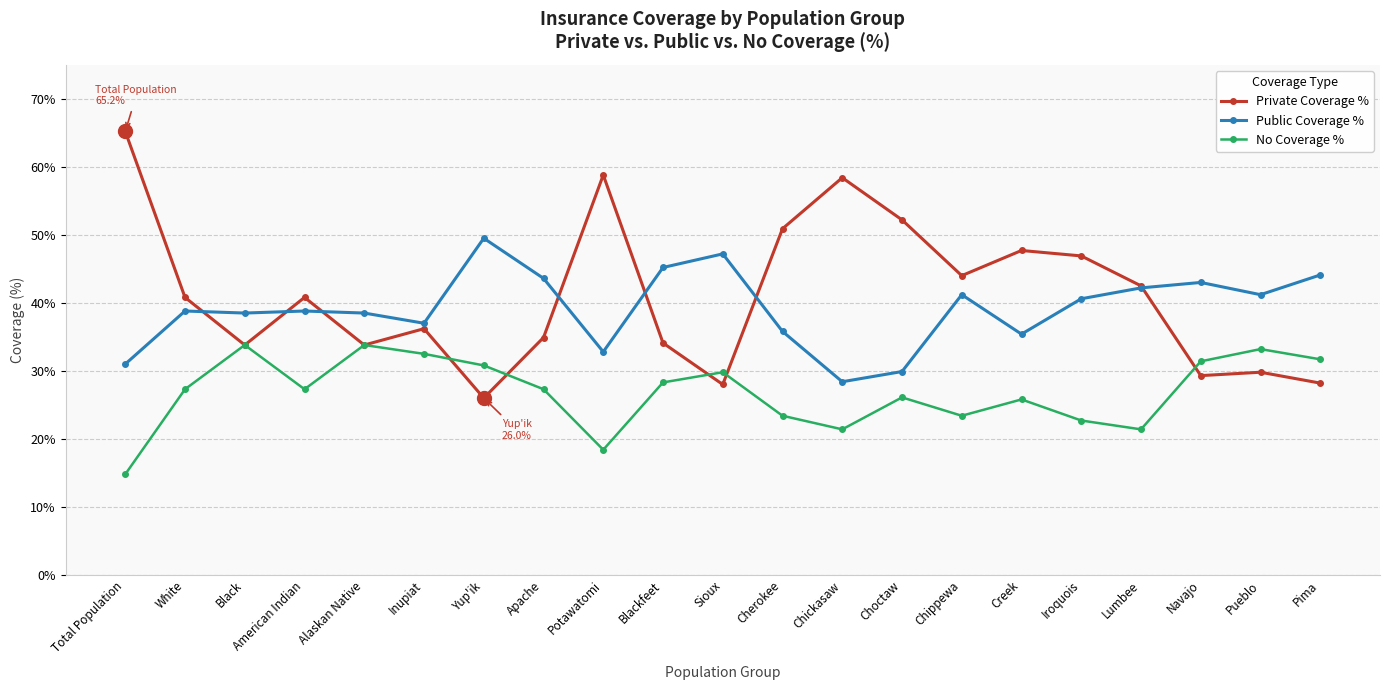

What is the value of the No Coverage % point at the 19th from the left?

31.4